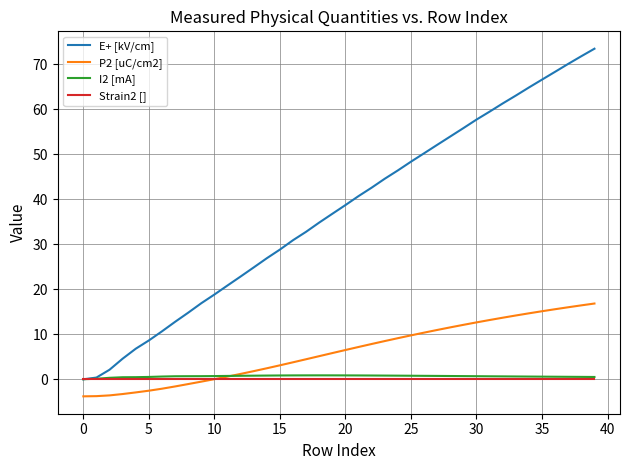

What is the smallest value displayed?

-3.8